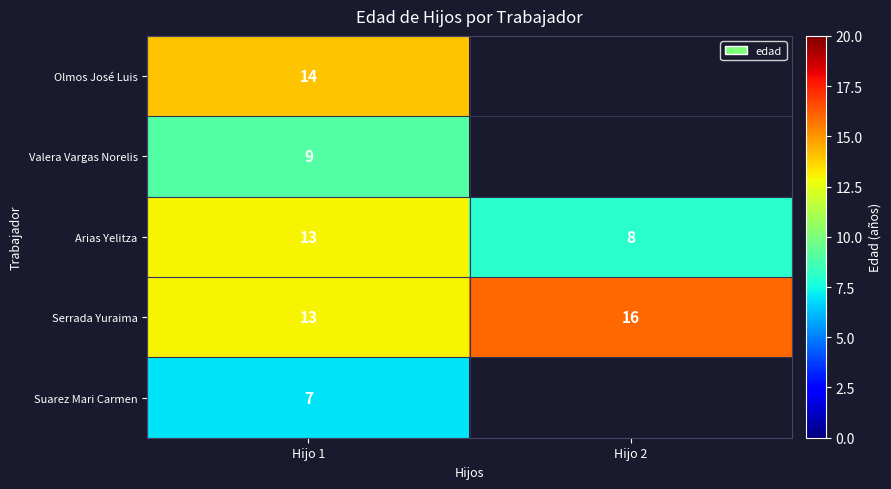

Is it true that Serrada Yuraima equals 13 at Hijo 1?

True